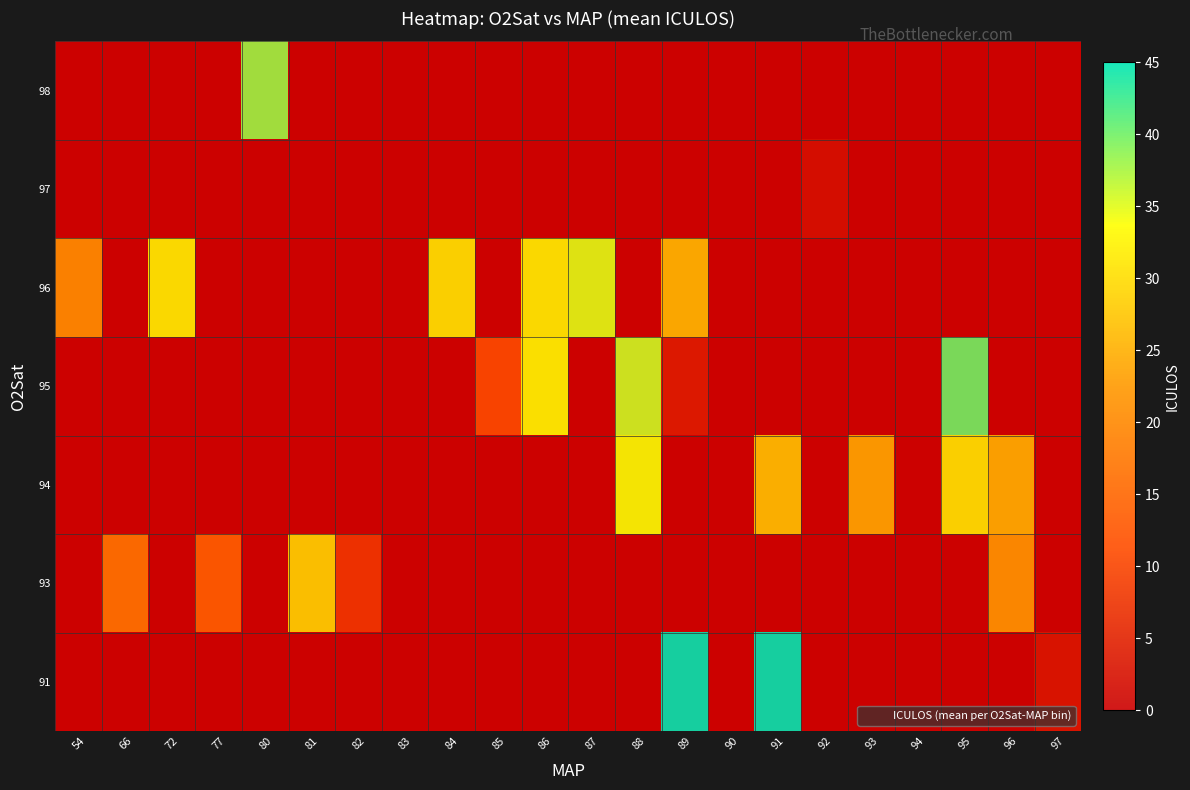

True or false: 96 has a value of 11 at 72.

False